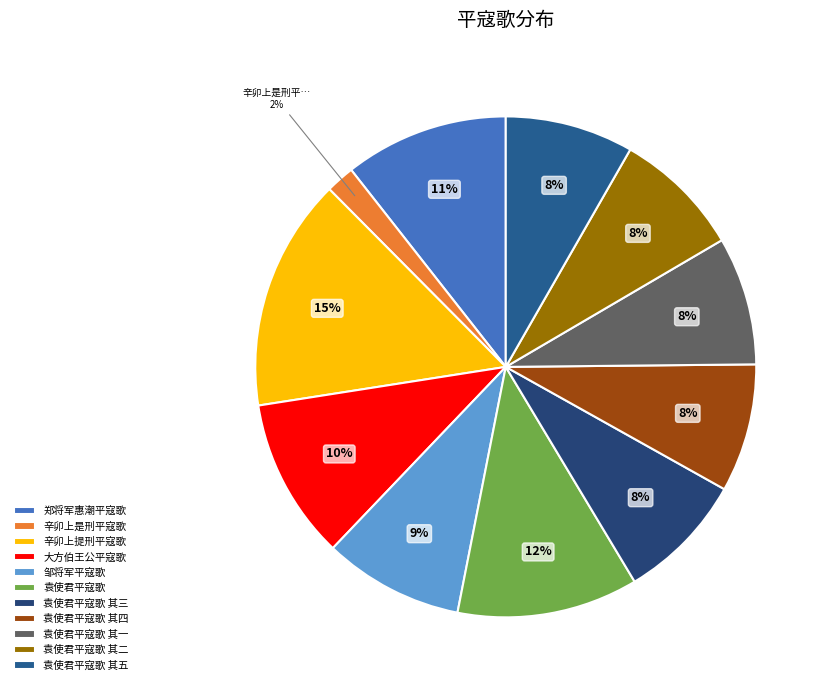

The 袁使君平寇歌 其四 slice represents 8% of the pie. True or false?

True